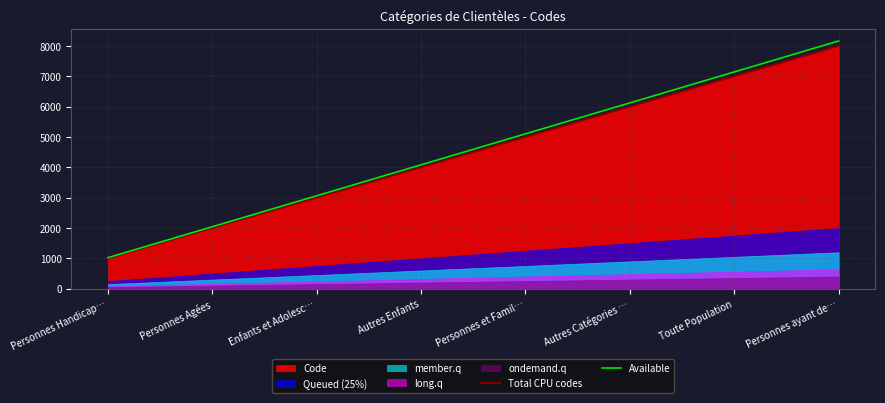

At which category is the sum across all series the highest?

Personnes ayant de…